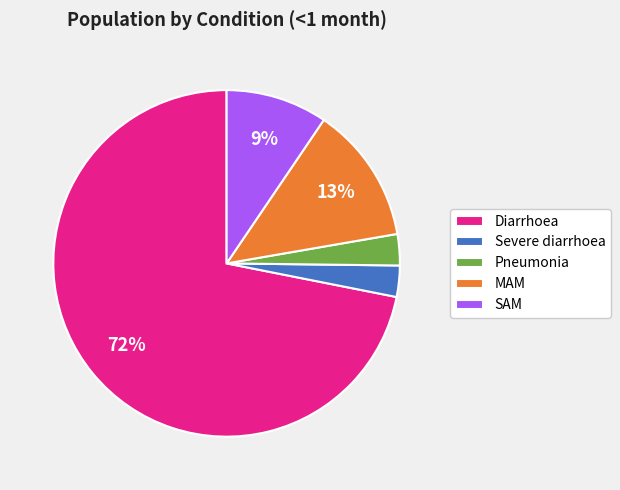

Is there any slice that represents more than half of the pie?

Yes